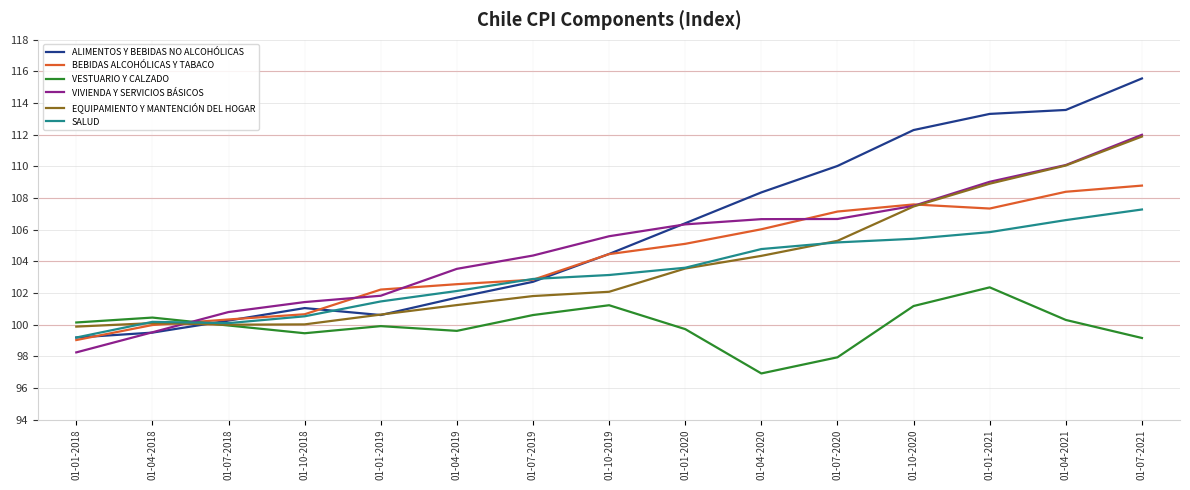

At which label does VESTUARIO Y CALZADO first exceed 99?

01-01-2018